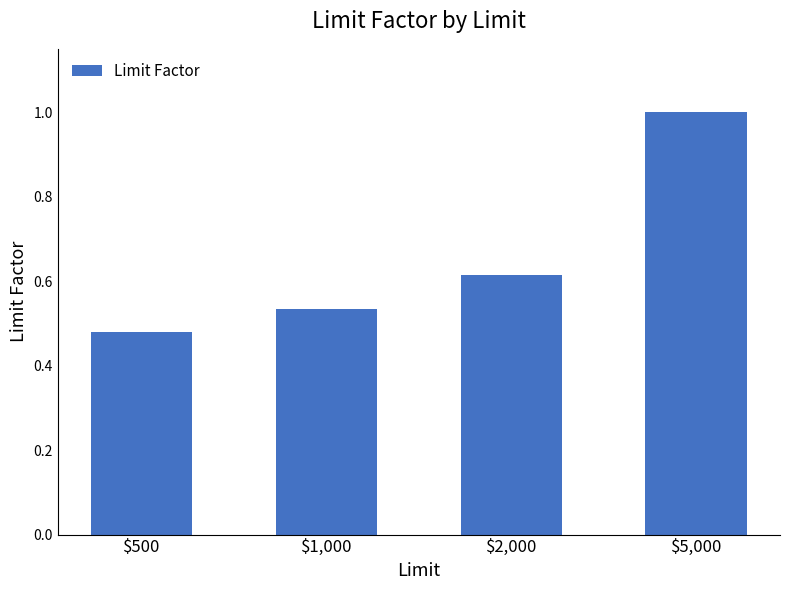

List the labels in order of value, largest first.

$5,000, $2,000, $1,000, $500